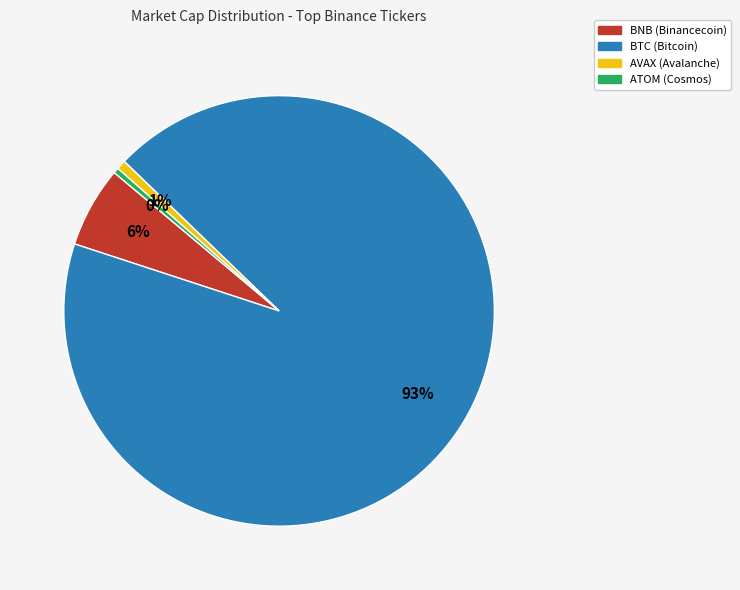

How many segments does this pie chart have?

4